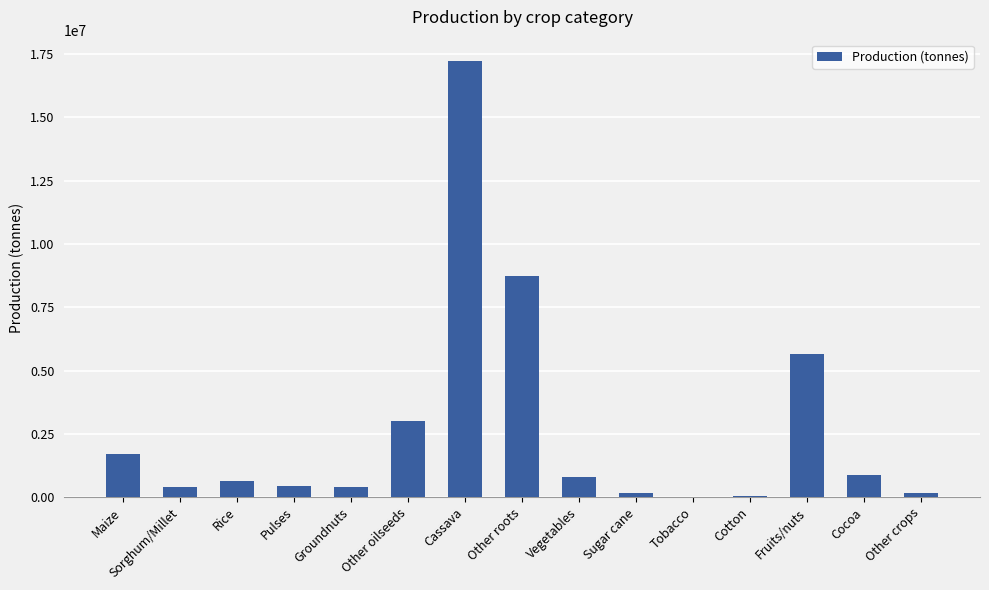

Is it true that the value at Cassava is 17212756?

True